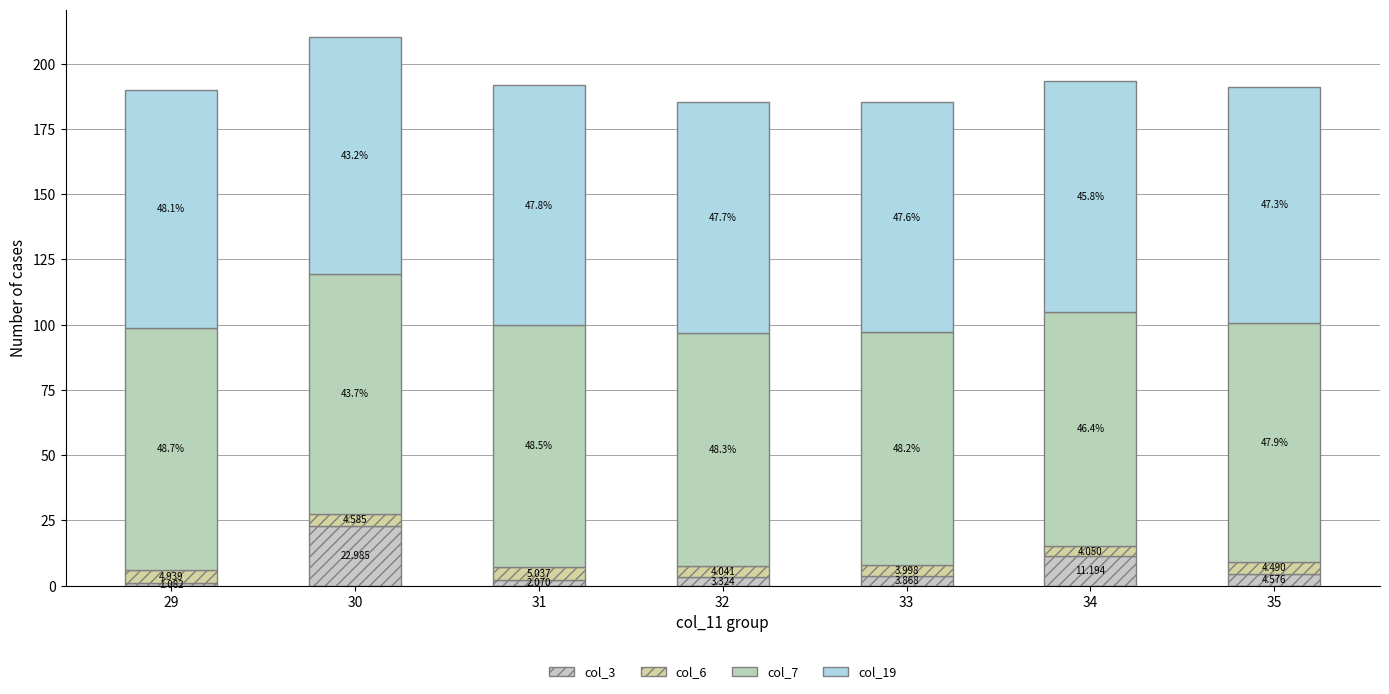

Does the chart contain stacked bars?

Yes